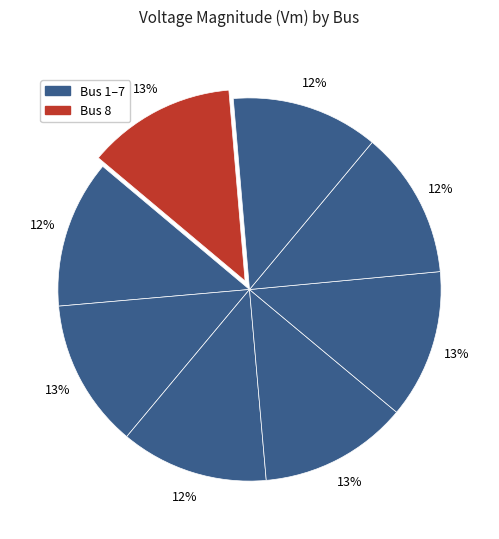

Does any single category account for the majority?

No